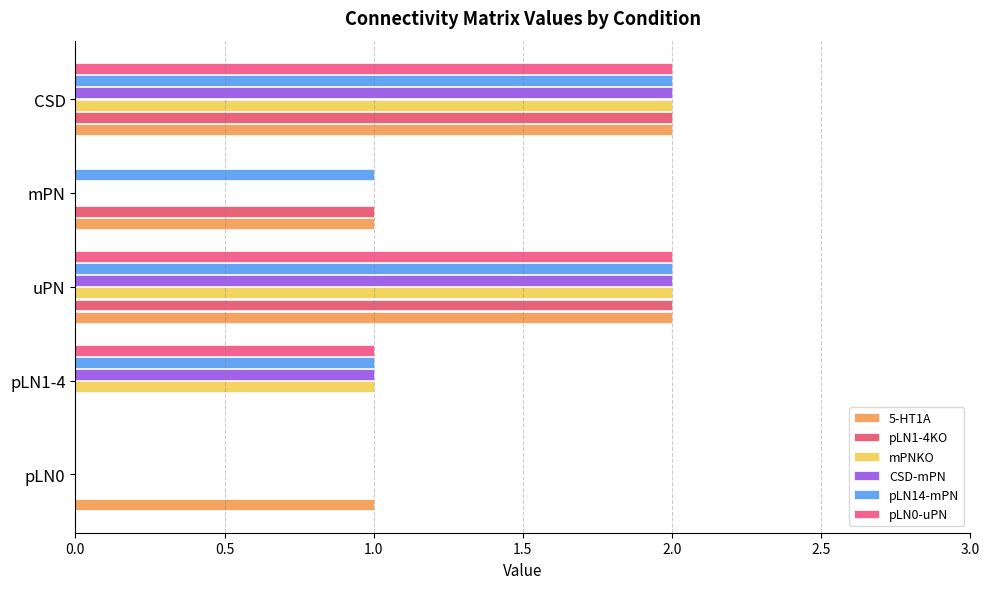

What are all the series names shown in the legend?

5-HT1A, pLN1-4KO, mPNKO, CSD-mPN, pLN14-mPN, pLN0-uPN